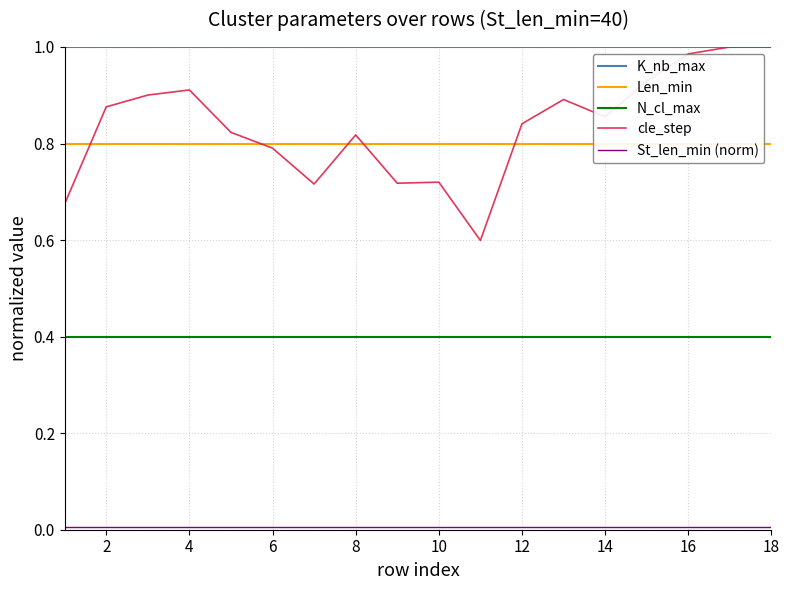

What is the sum of all K_nb_max values?

18.0